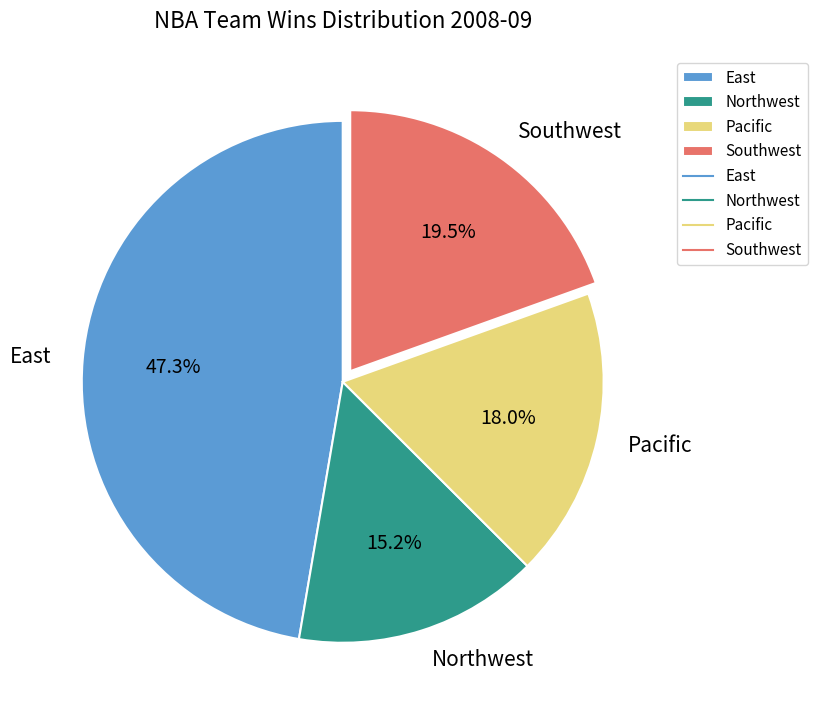

Combined, what portion of the pie is Pacific and East?

65.3%